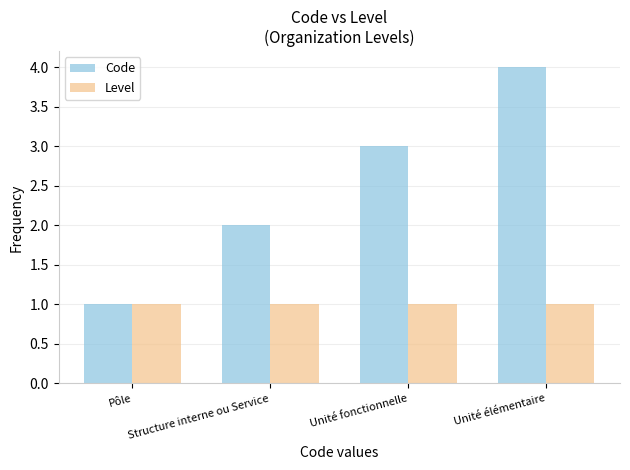

Rank the series at Unité fonctionnelle from lowest to highest value.

Level, Code